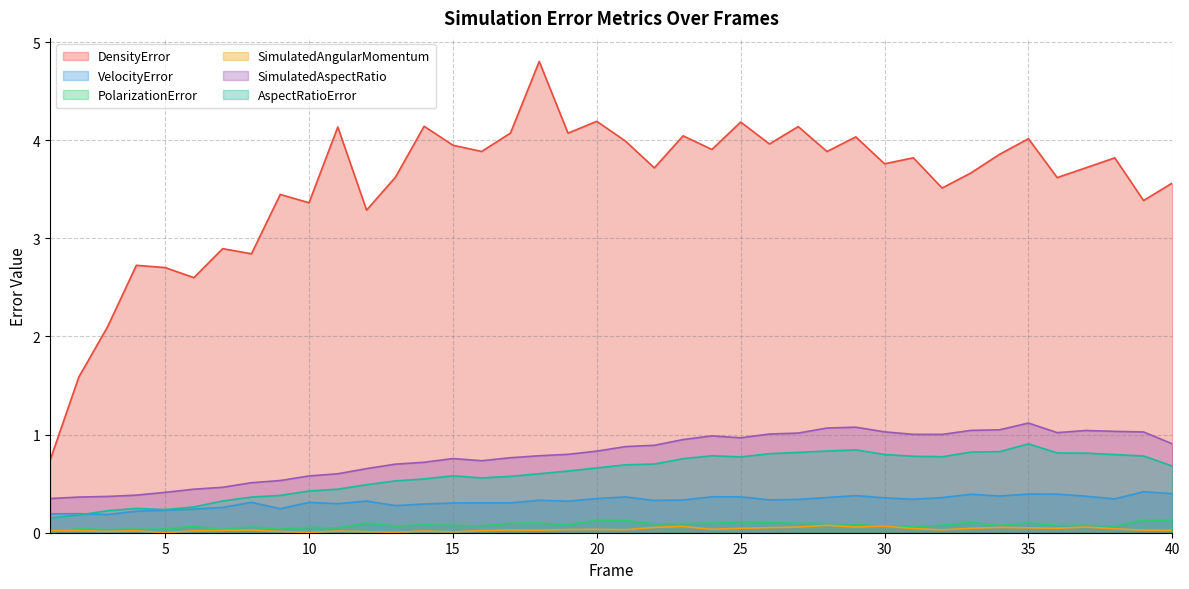

At how many categories does at least one series exceed 0?

40